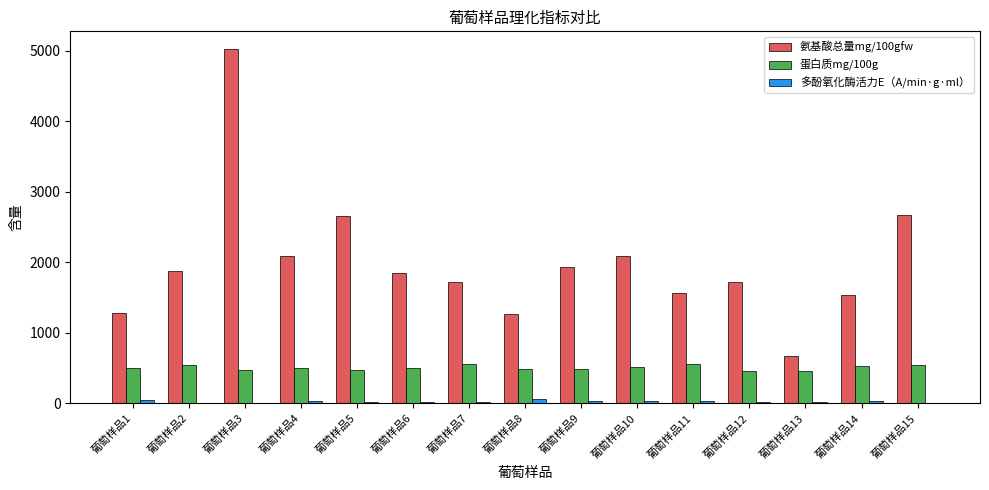

The value of 氨基酸总量mg/100gfw at 葡萄样品15 is 4295.4. True or false?

False